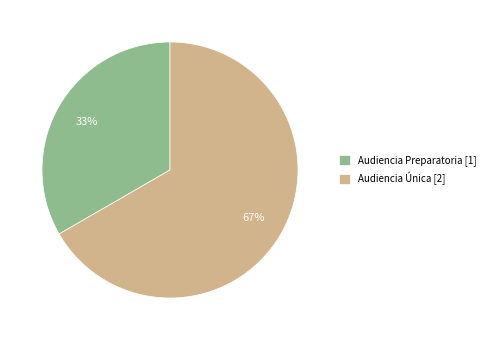

To the nearest percent, what is the average slice percentage?

50%